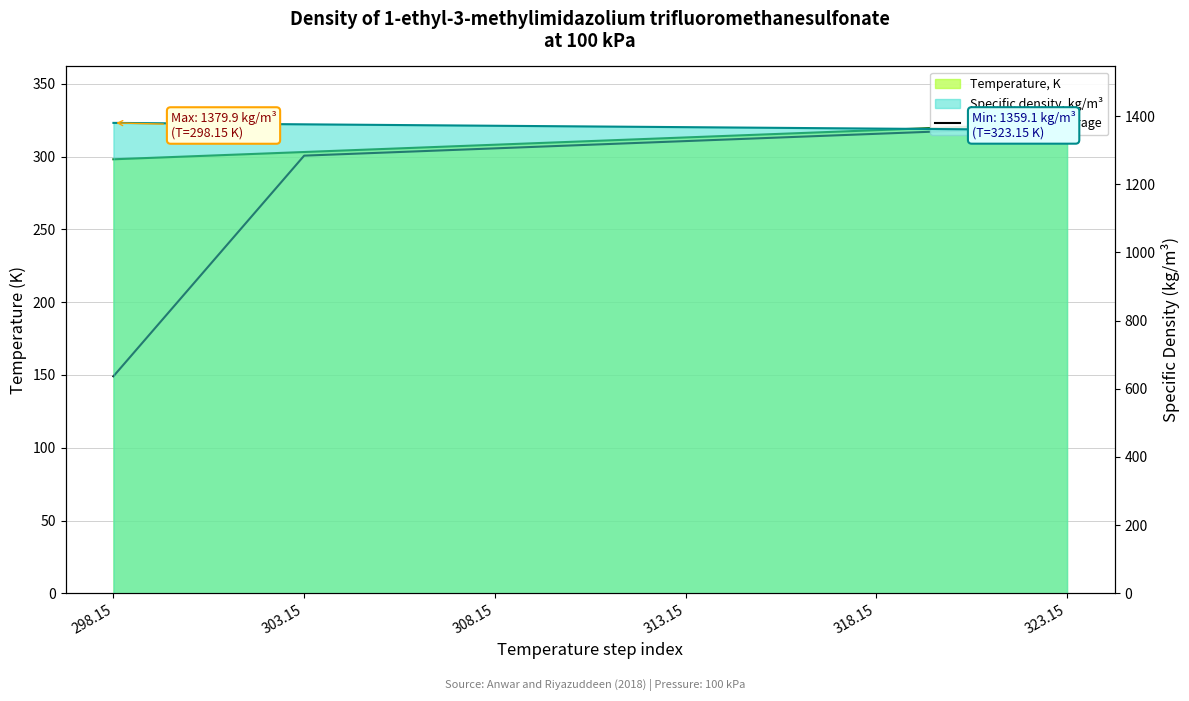

The chart shows a value of 149.1 at 298.15. True or false?

True